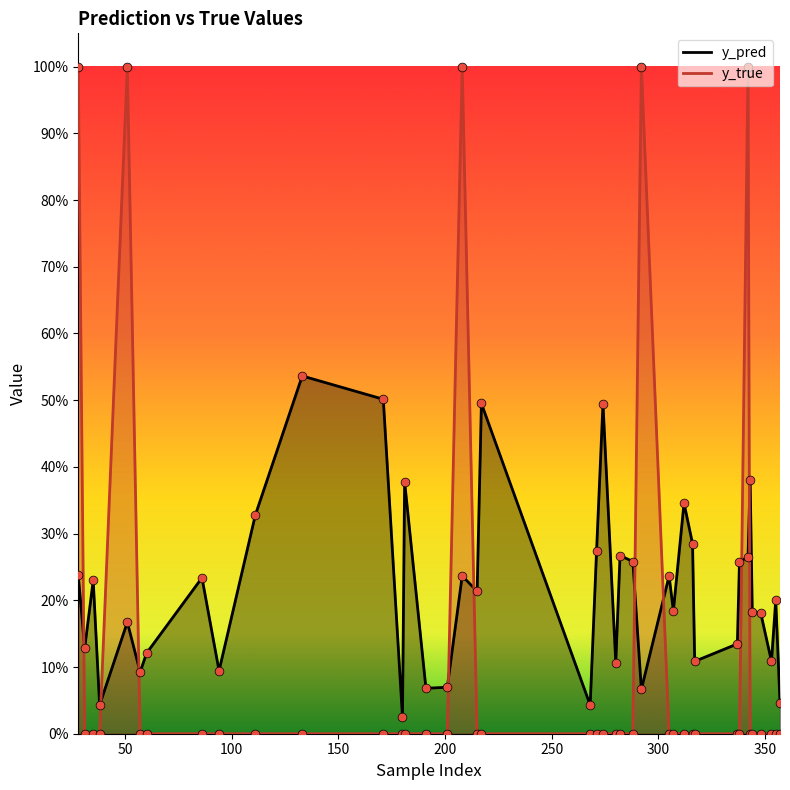

What are all the series names shown in the legend?

y_pred, y_true